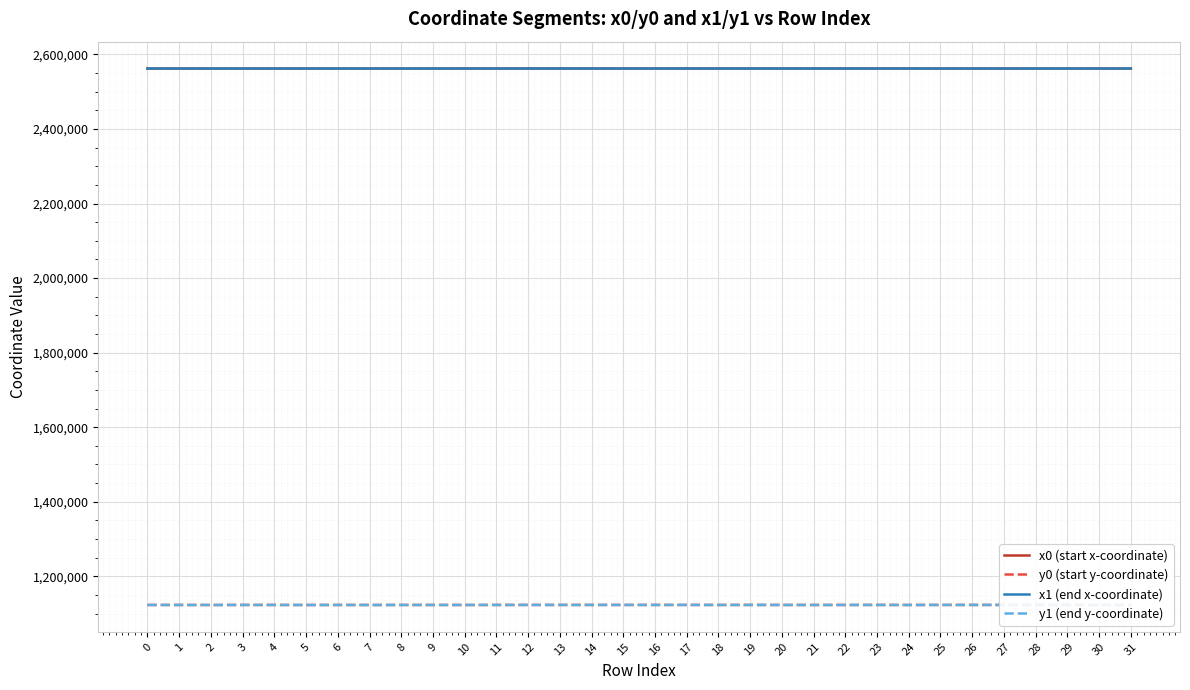

The value of y1 (end y-coordinate) at 15 is 1123017.0. True or false?

True